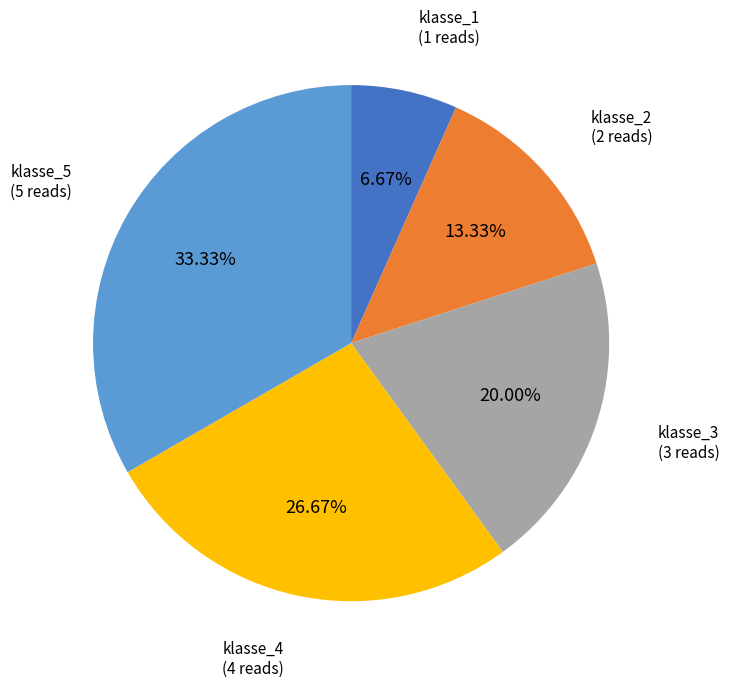

Is there a majority slice in this chart?

No